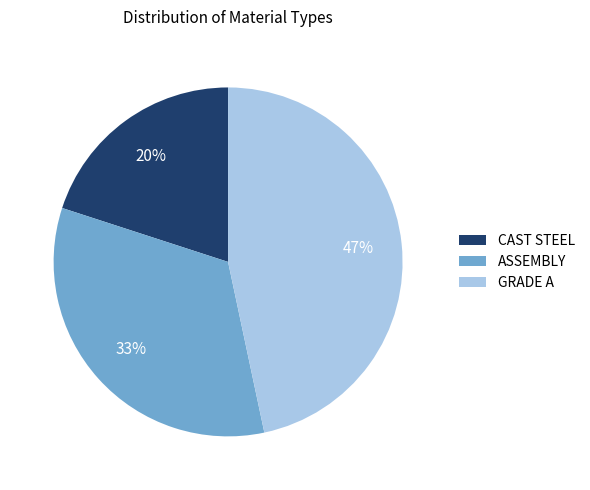

Between ASSEMBLY and GRADE A, which is larger?

GRADE A